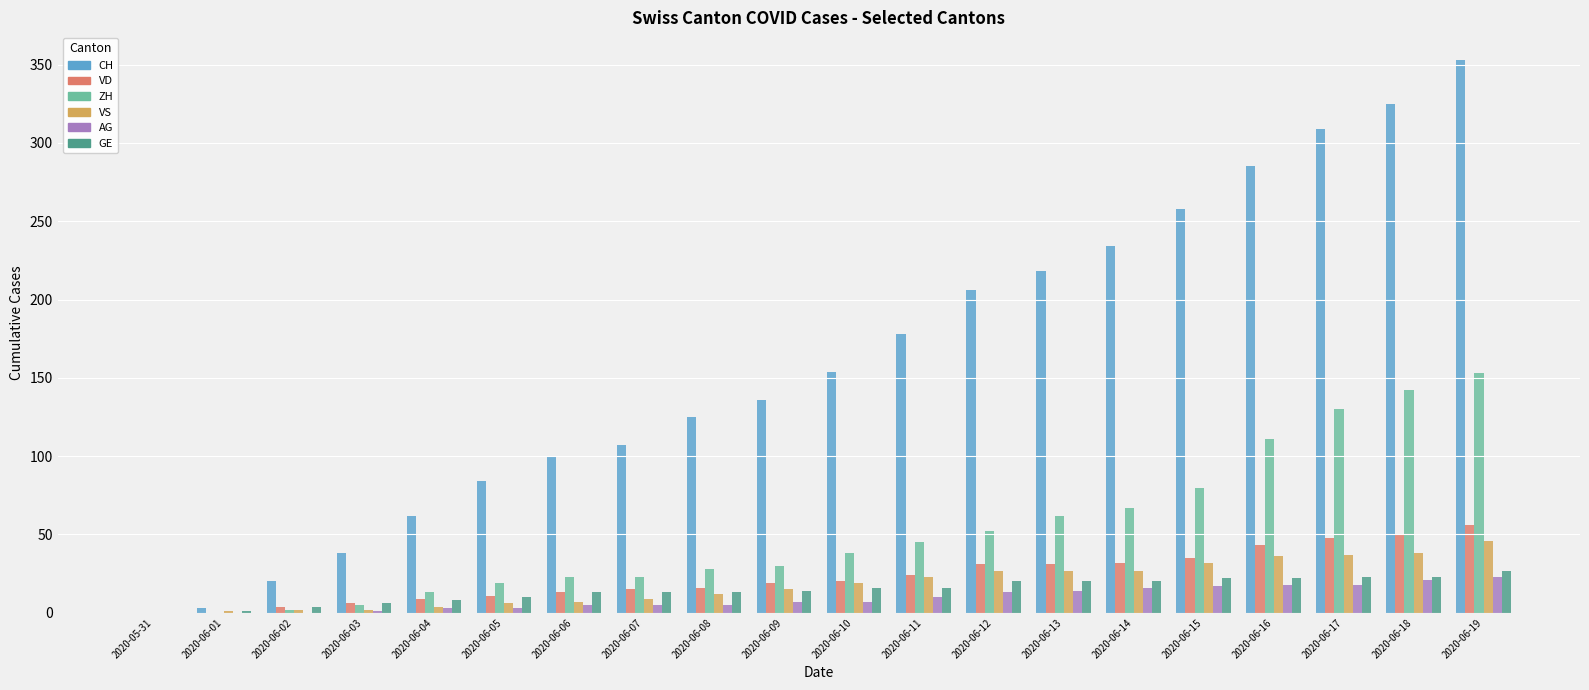

Are the bars grouped side by side (vs. stacked)?

Yes